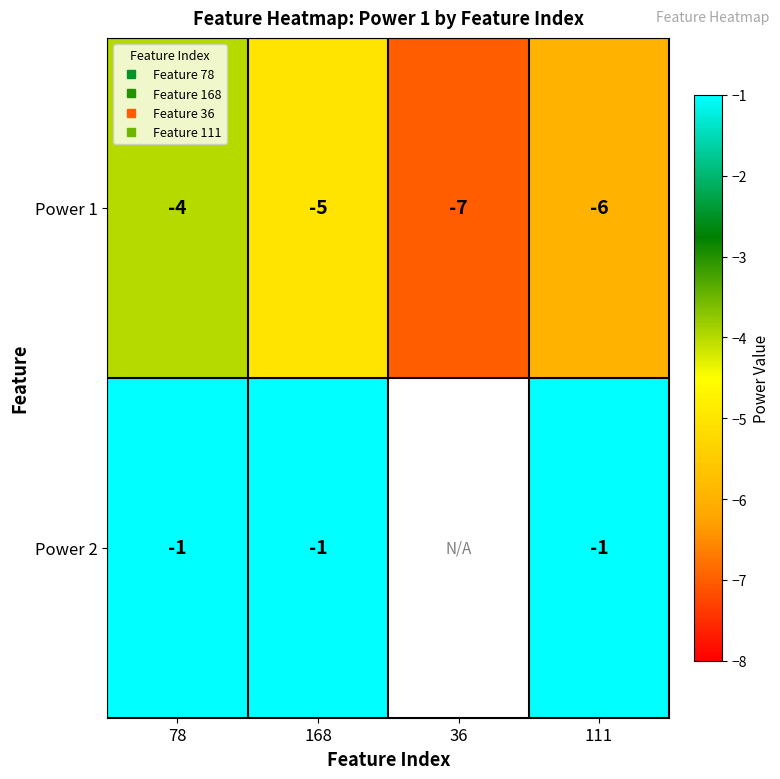

True or false: Power 1 has a value of -5.0 at 168.

True